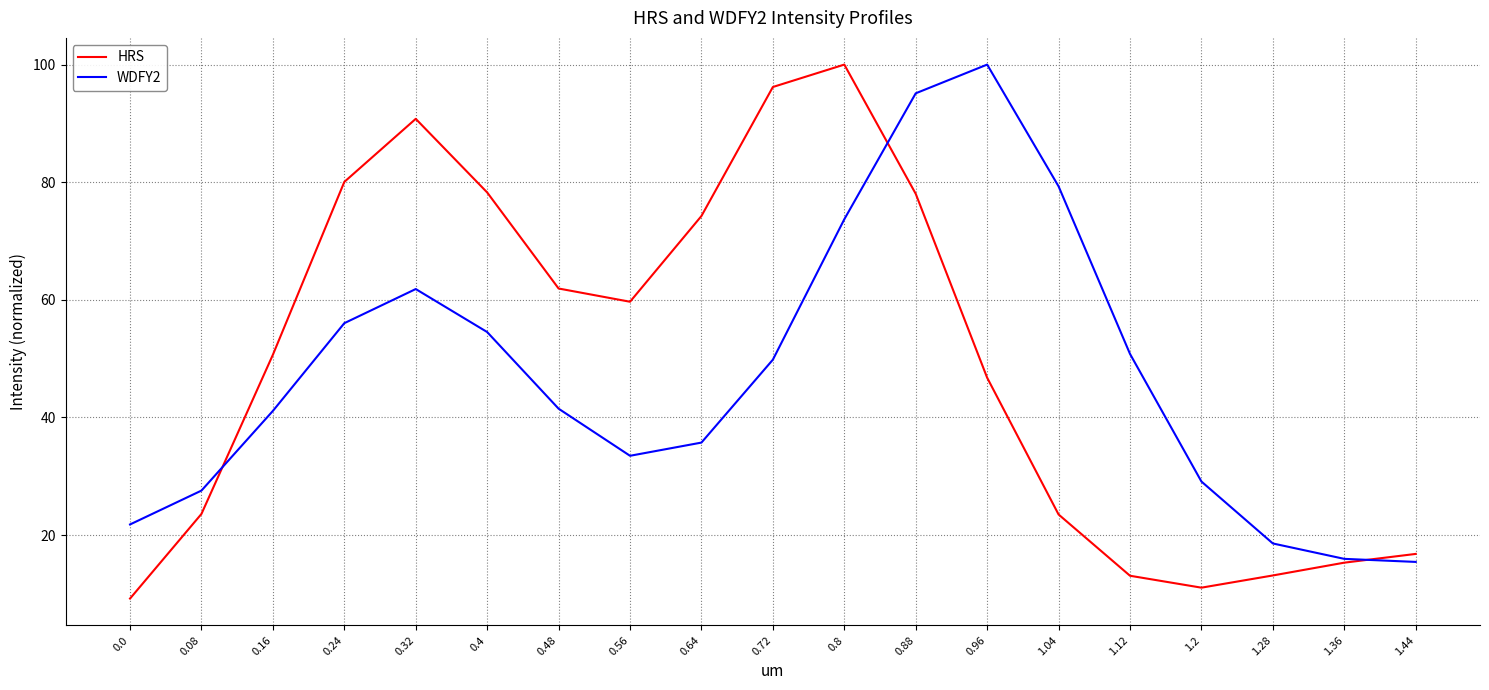

What position from the right is 0.56?

12